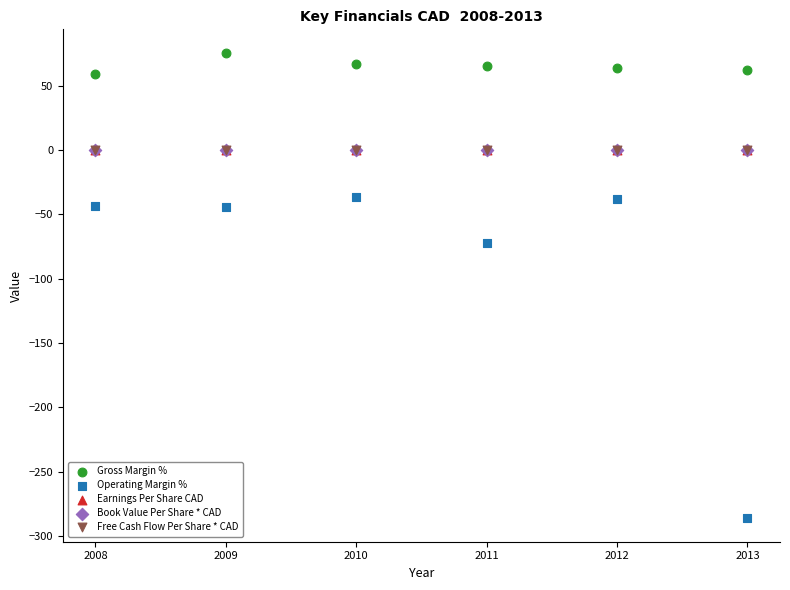

Which series has the largest Y range (max minus min)?

Operating Margin %